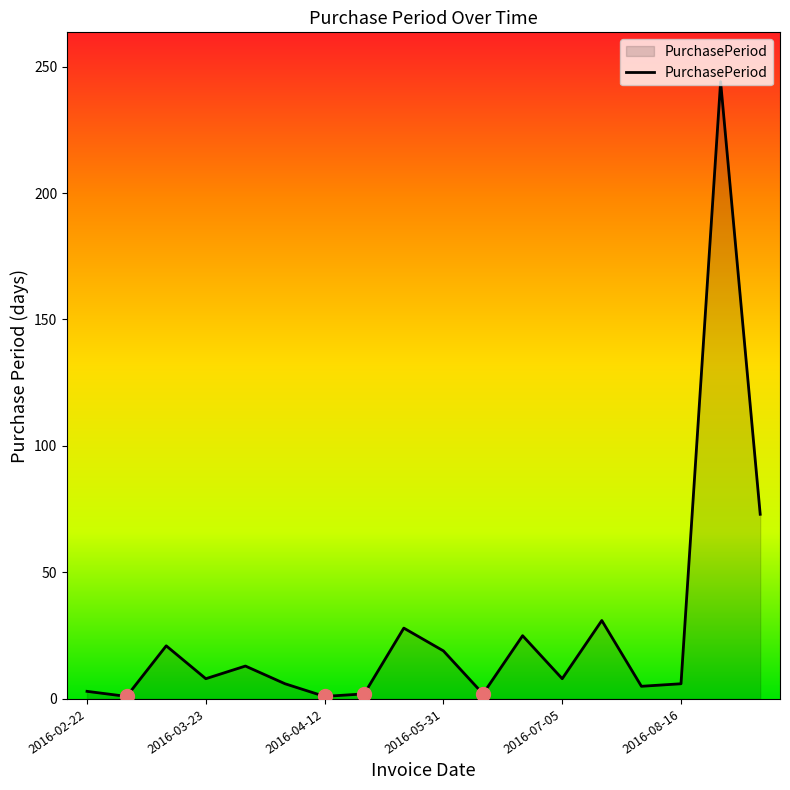

How many lines are shown in the chart?

1